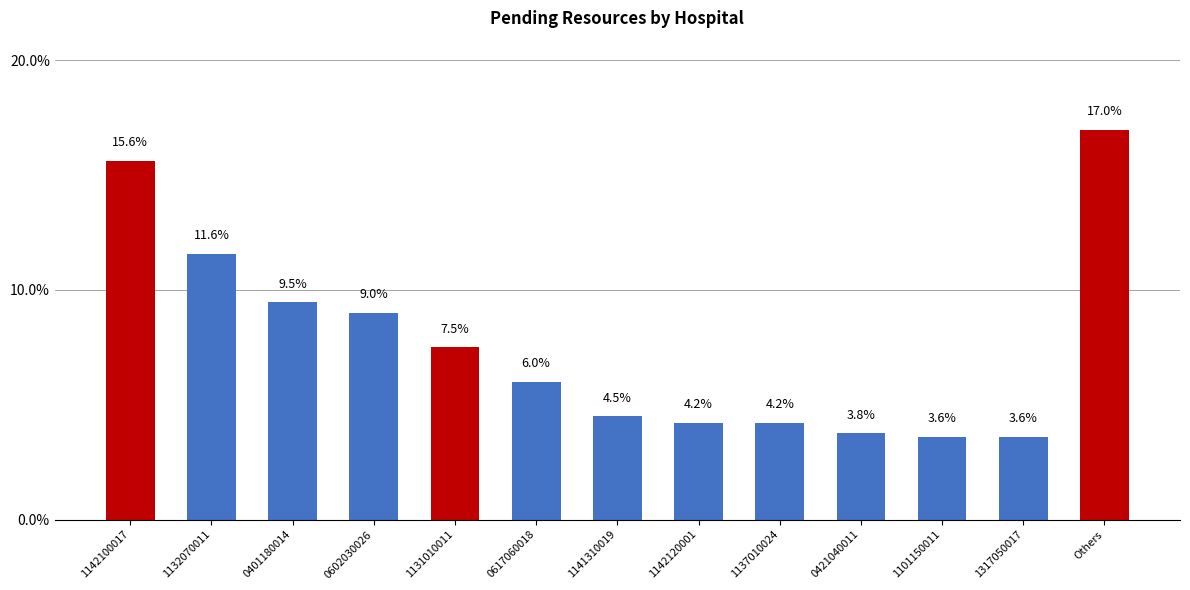

What is the difference between the maximum and minimum values?

13.4